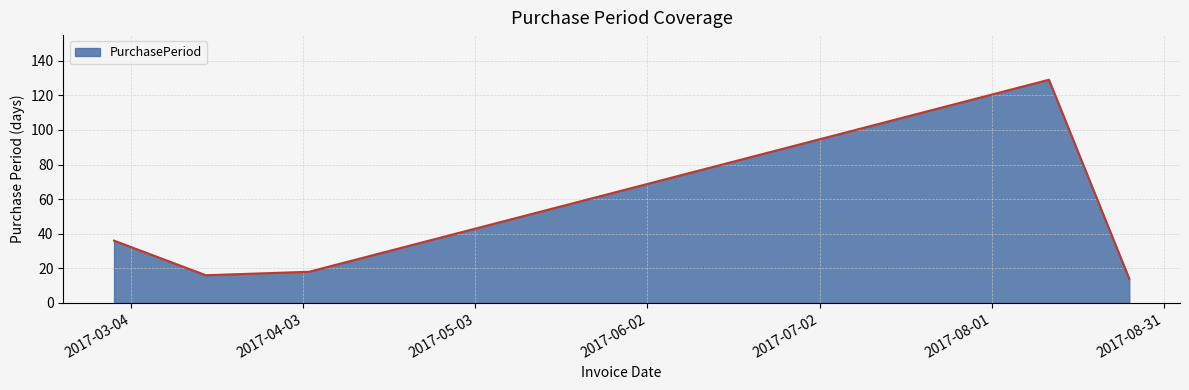

How many values are below 18?

2